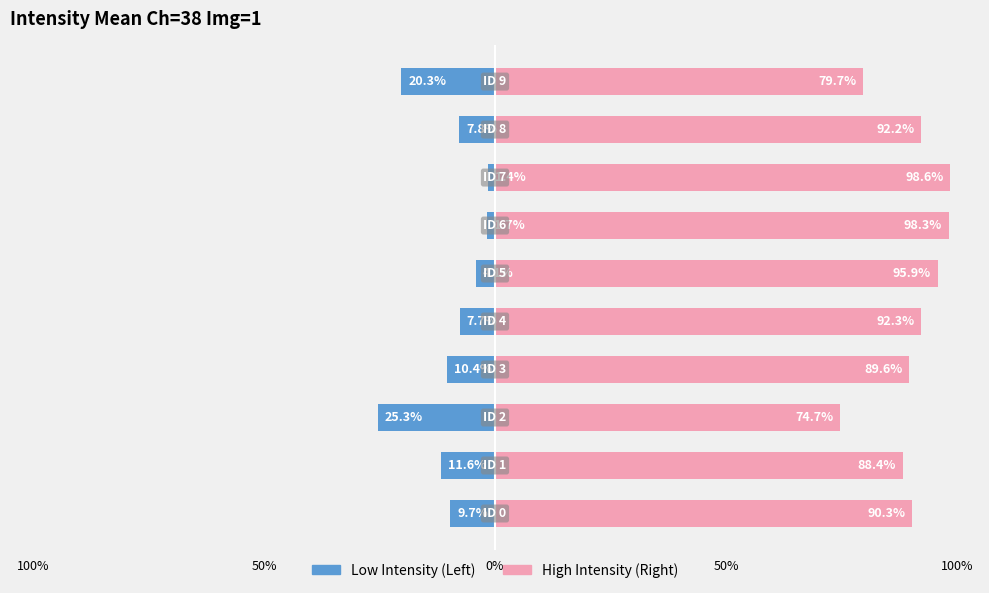

How many series are shown in this chart?

2